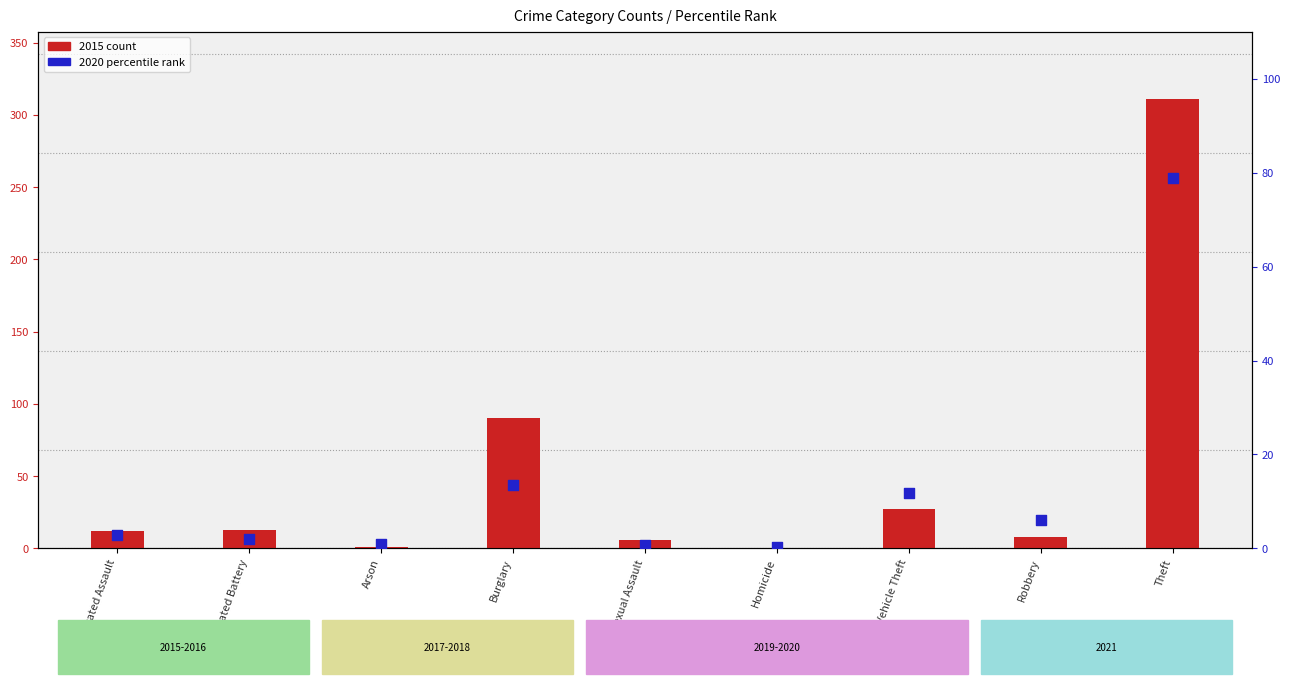

At how many categories does at least one series exceed 118?

1